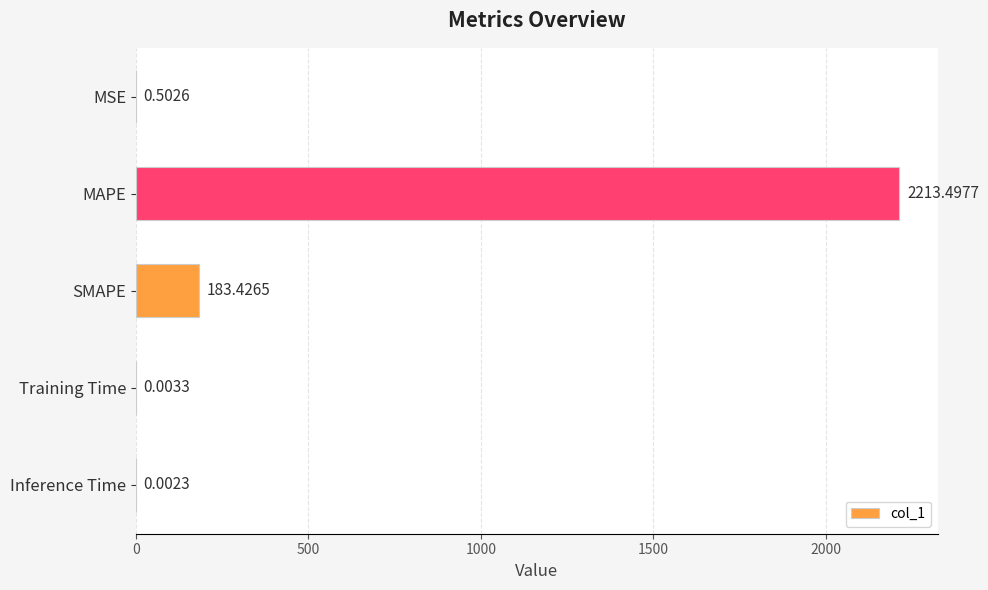

What is the maximum value shown in the chart?

2213.5